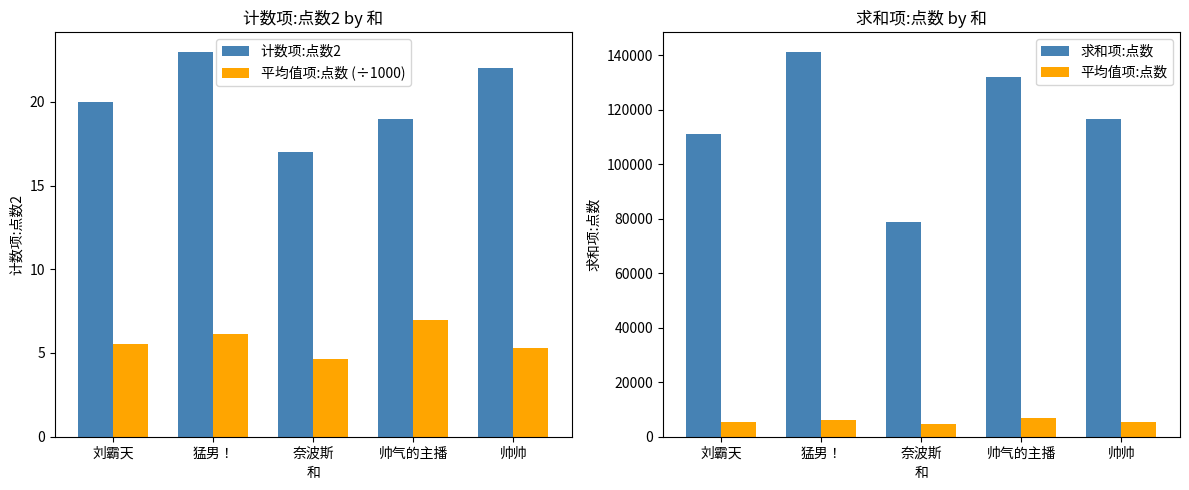

What is the difference between the 计数项:点数2 values at 帅气的主播 and 刘霸天?

1.0